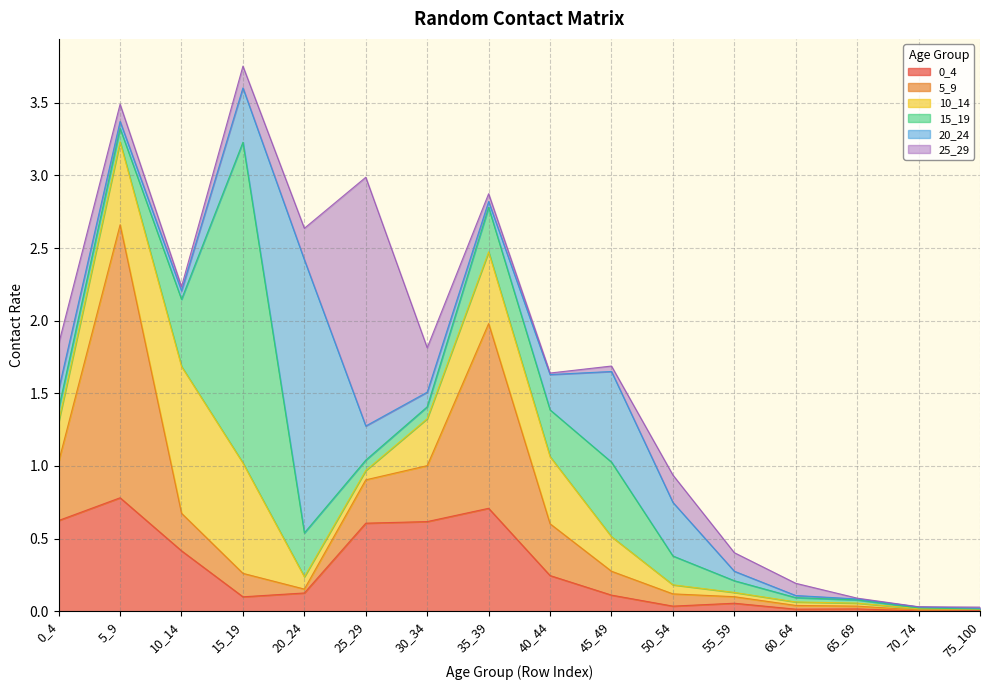

At which category does 25_29 reach its first local valley?

10_14